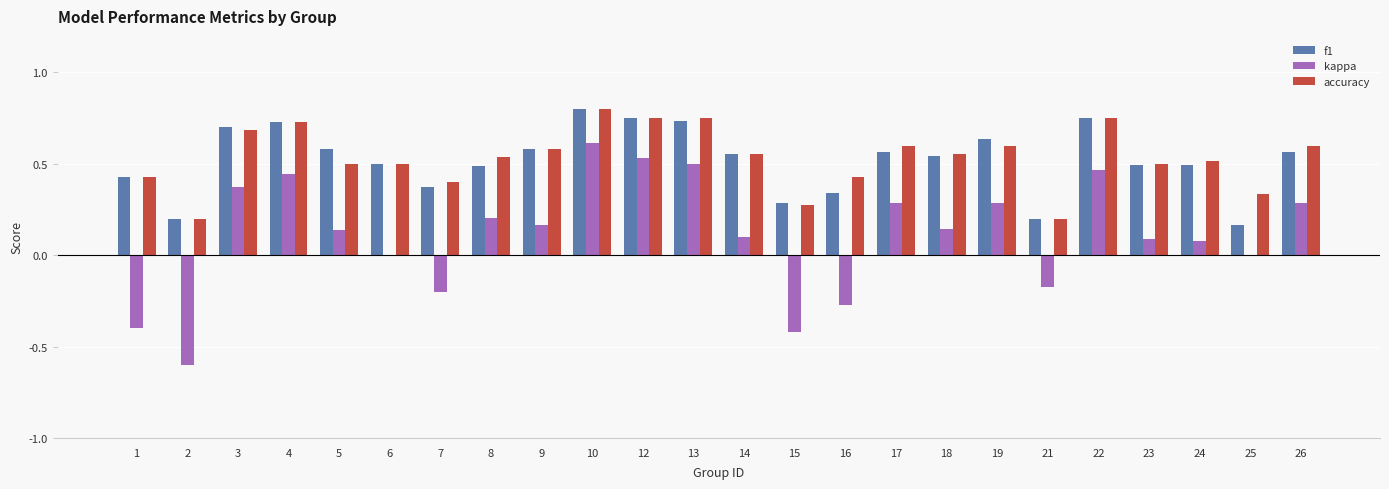

At which label does kappa reach its peak?

10